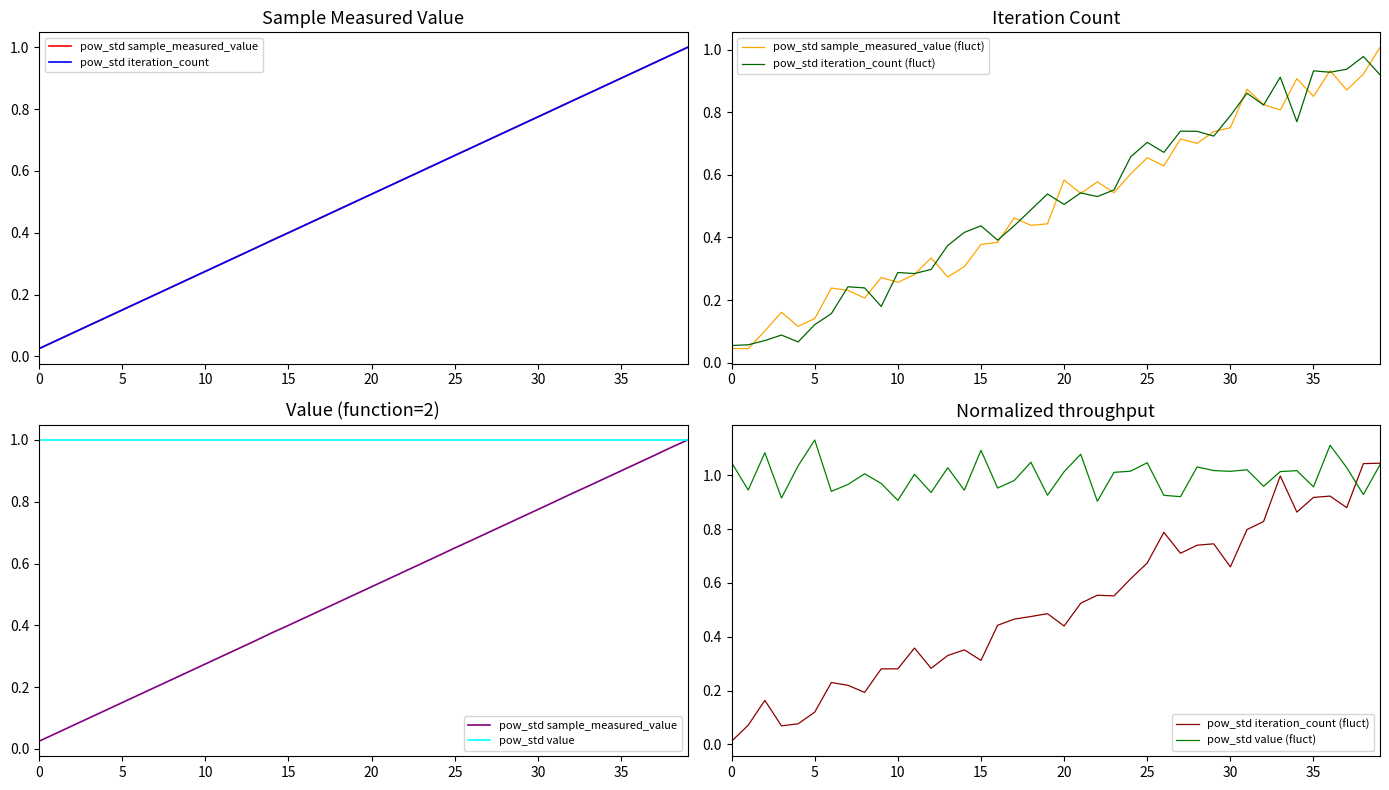

Which series changed the most between 0 and 29?

pow_std iteration_count (fluct)